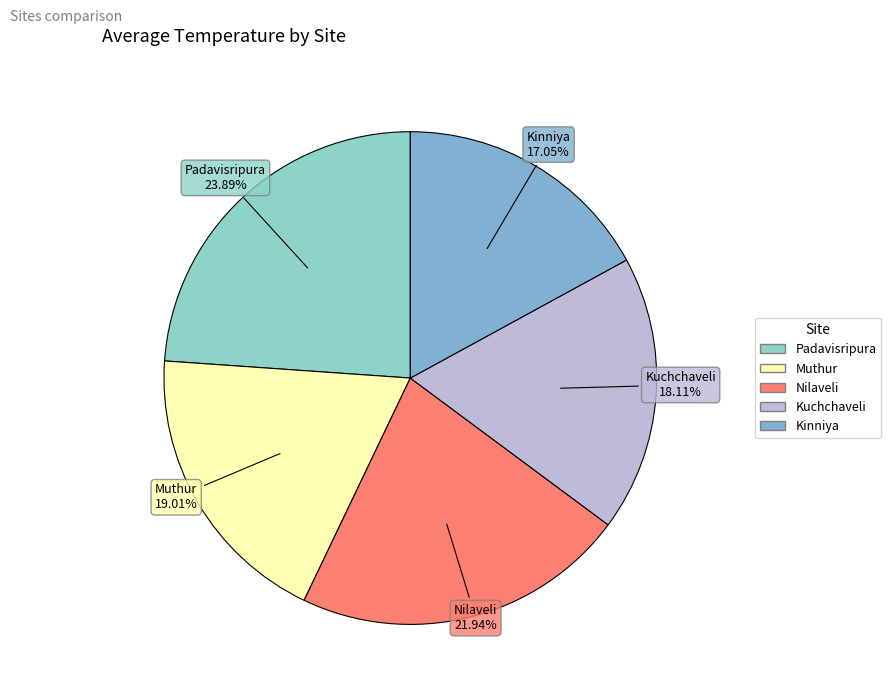

How many segments does this pie chart have?

5